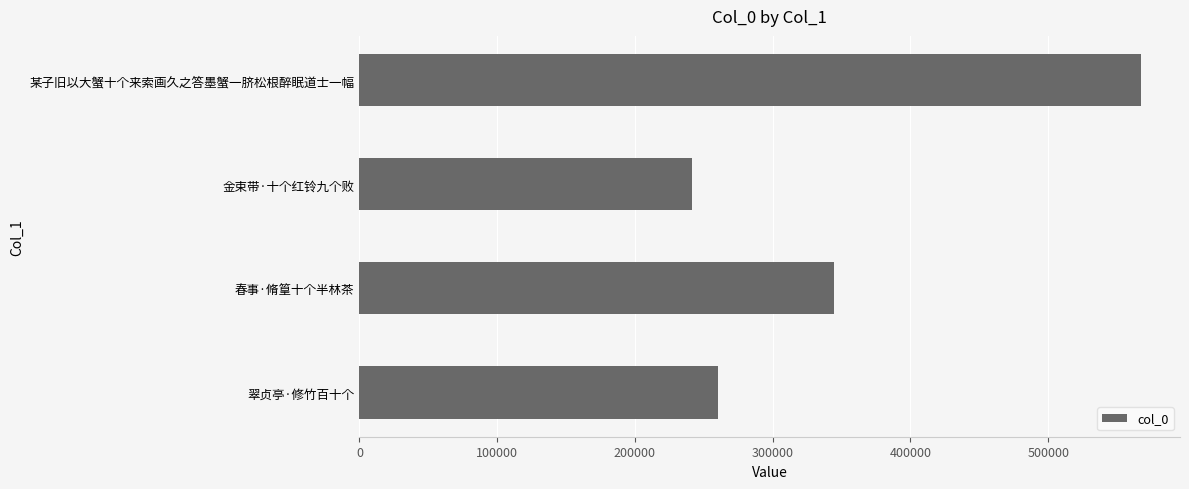

What is the ratio of the value at 翠贞亭·修竹百十个 to the value at 春事·脩篁十个半林茶?

0.8